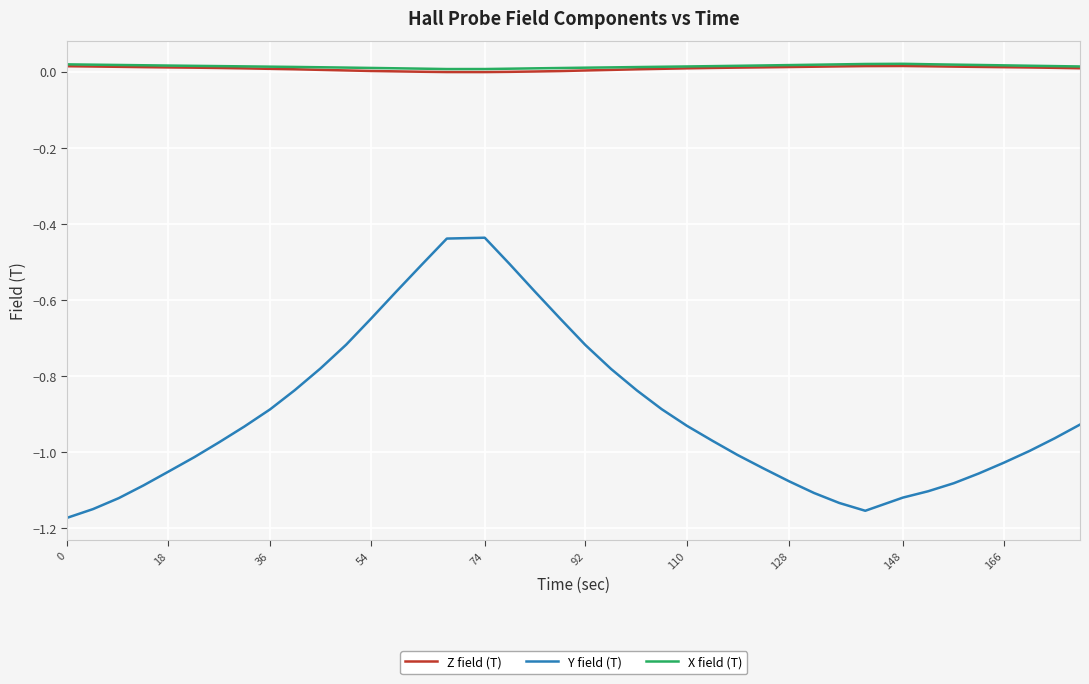

True or false: Y field (T) and Z field (T) cross at least once.

False